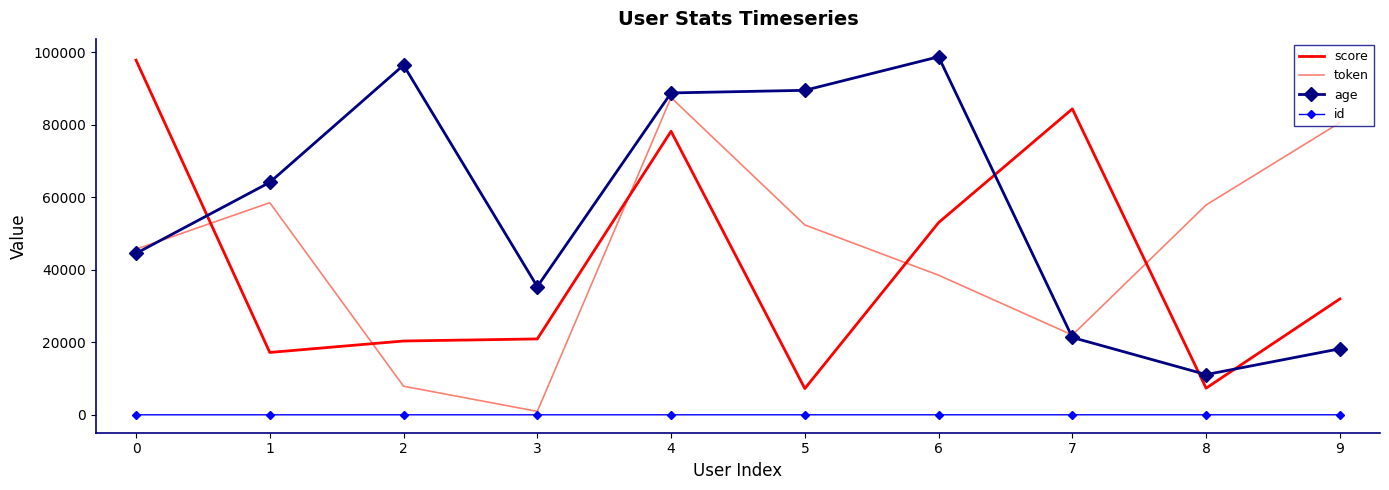

Is it true that age equals 157745 at 4?

False